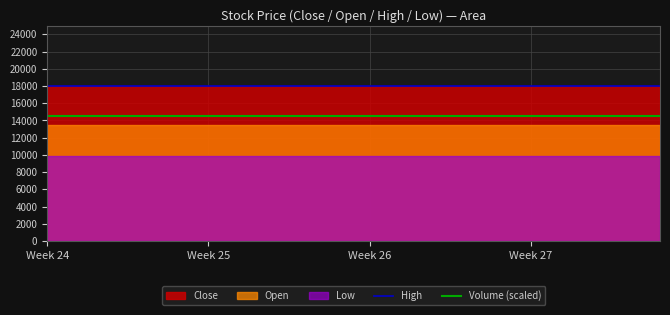

True or false: Volume (scaled) and High cross at least once.

False